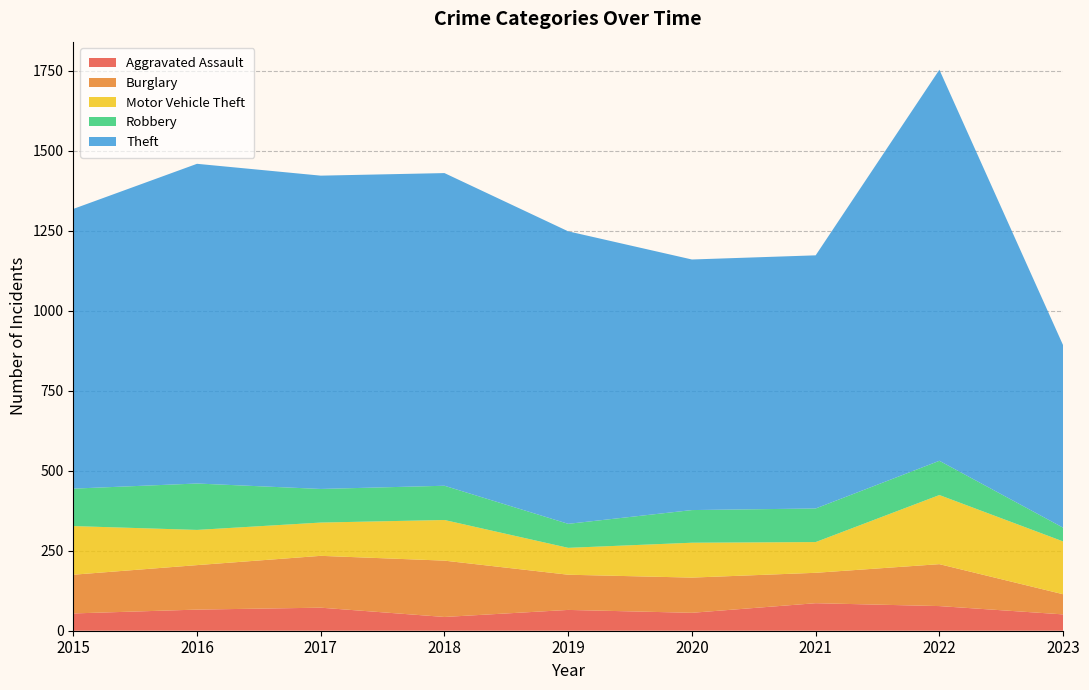

Reading left to right, list all the values displayed in this chart.

Aggravated Assault: 54	66	72	43	65	56	86	77	51
Burglary: 121	139	162	176	110	110	95	131	63
Motor Vehicle Theft: 152	110	104	127	84	109	96	216	165
Robbery: 117	145	105	107	75	102	105	107	43
Theft: 874	999	979	977	914	783	791	1222	570